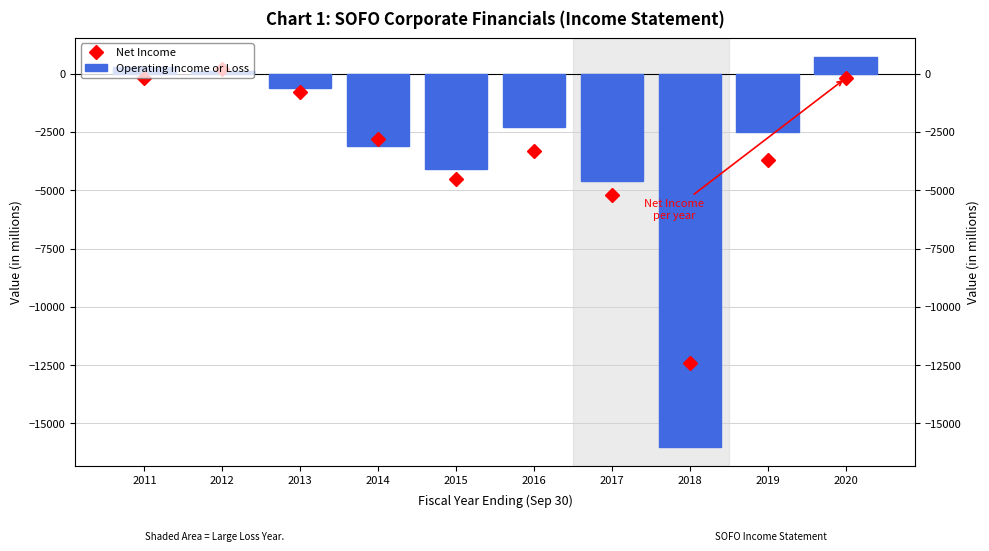

The Net Income series shows -1433 at 2013. True or false?

False